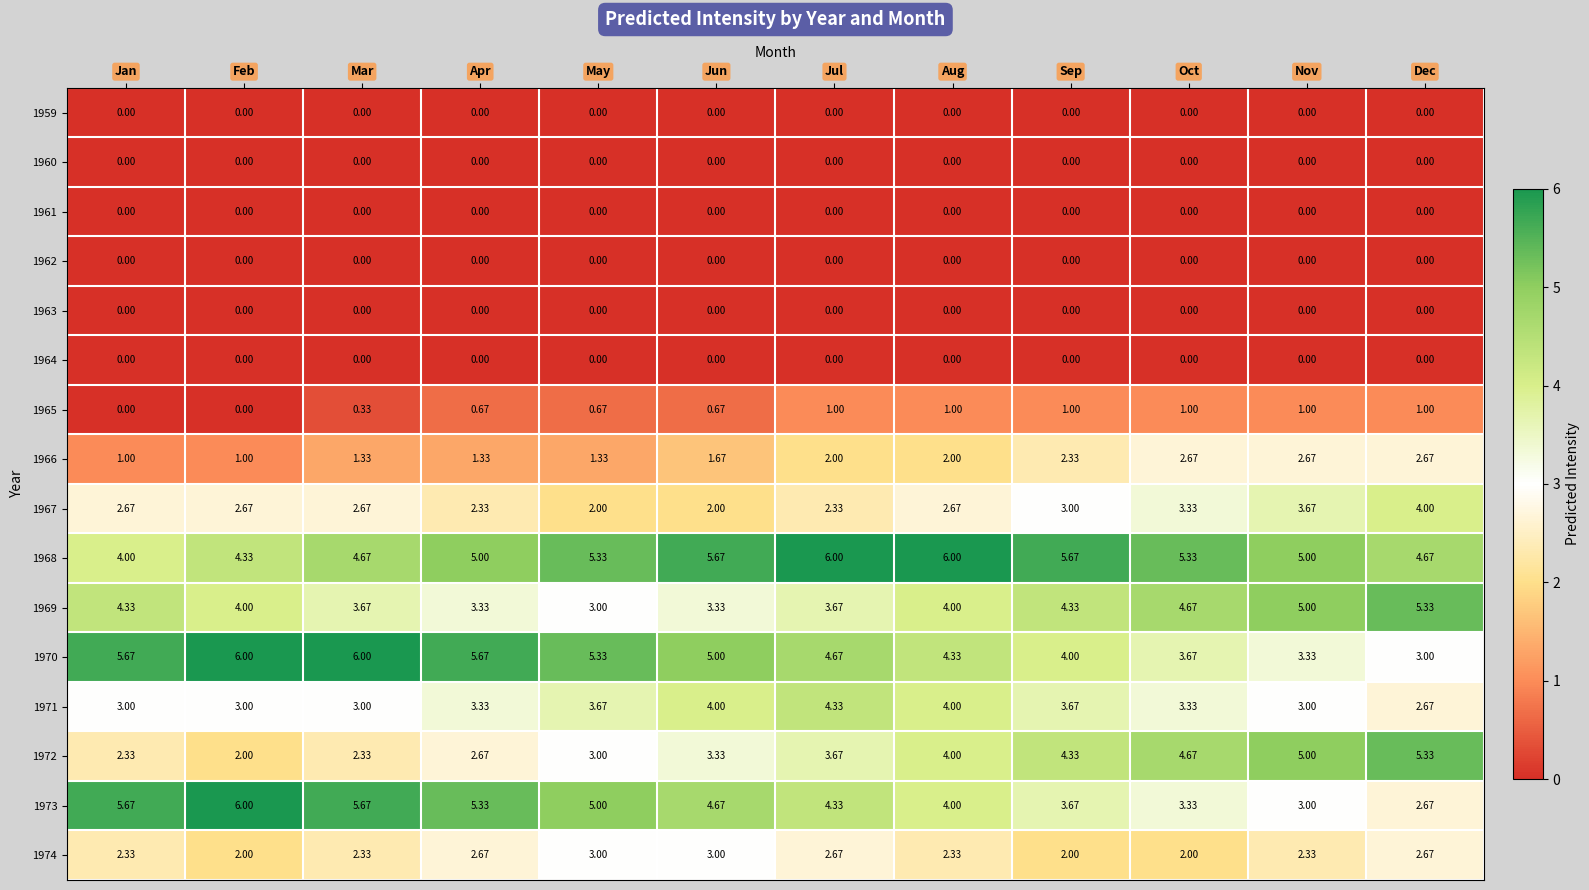

Is the value of 1968 at Jul greater than the value of 1960 at Aug?

Yes